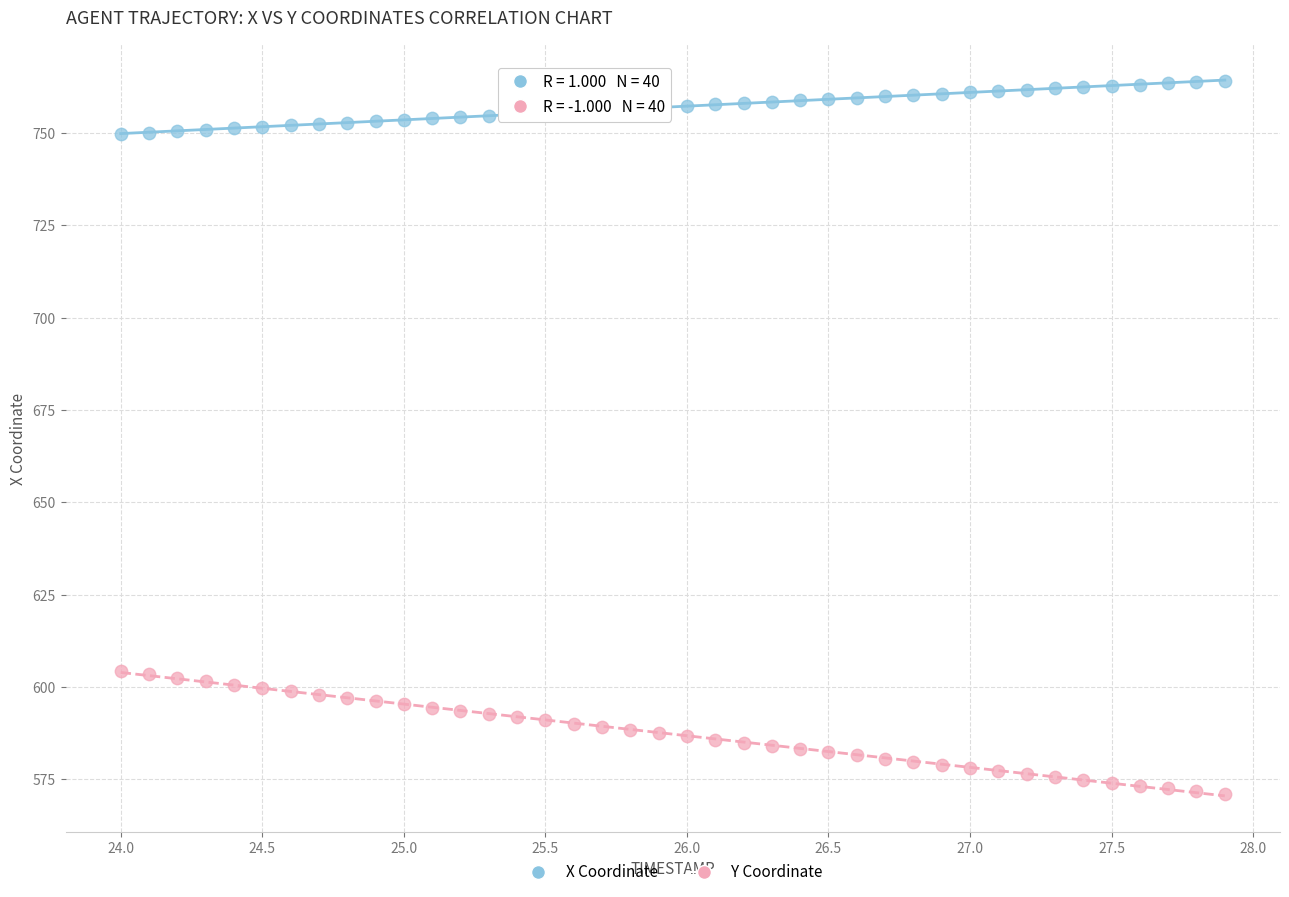

What is the X range (max minus min) for the scatter plot?

3.9